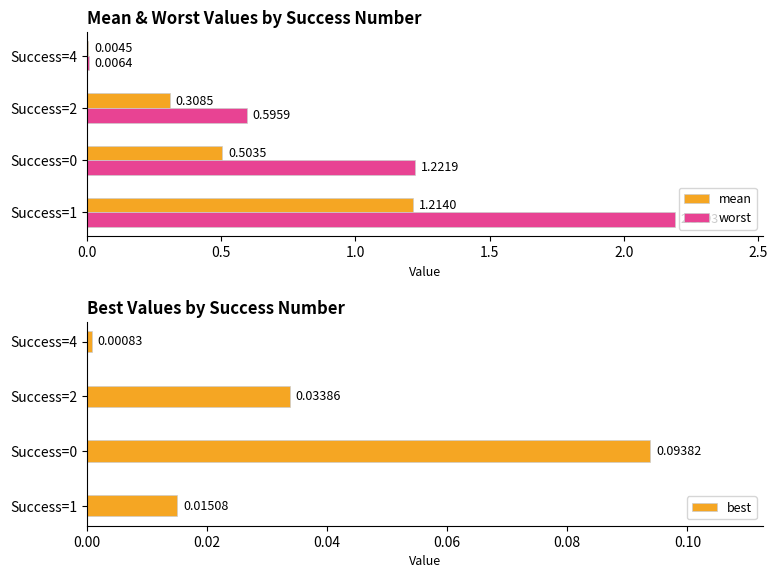

Reading left to right, extract all data points from this chart.

mean: 1.2	0.5	0.3	0.0
worst: 2.2	1.2	0.6	0.0
best: 0.0	0.1	0.0	0.0